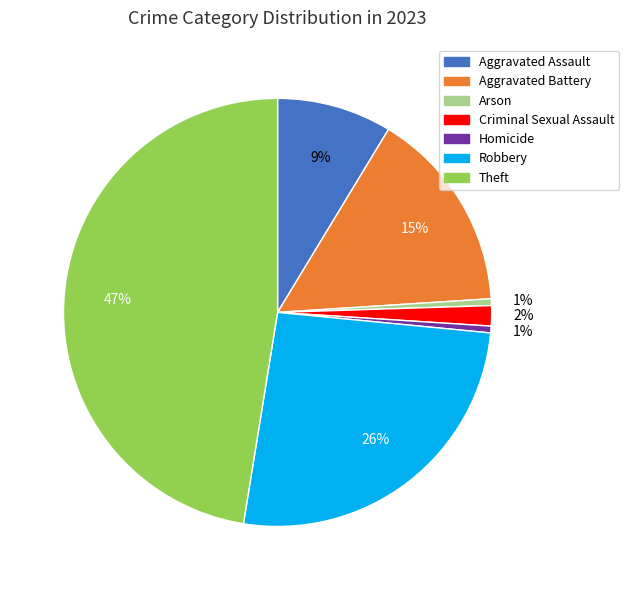

Is Robbery the majority of the pie?

No